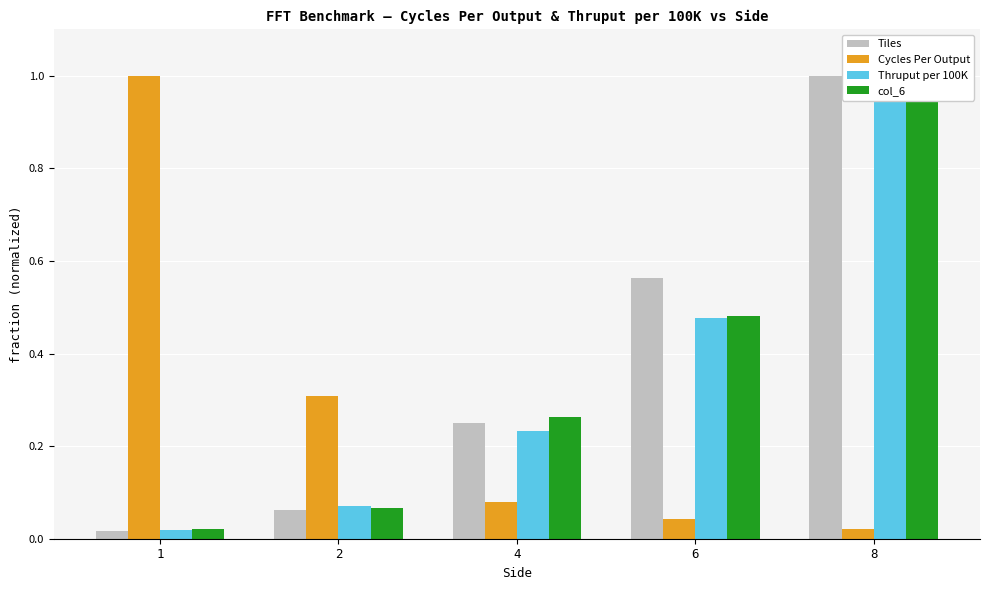

Which series has the largest total across all categories?

Tiles